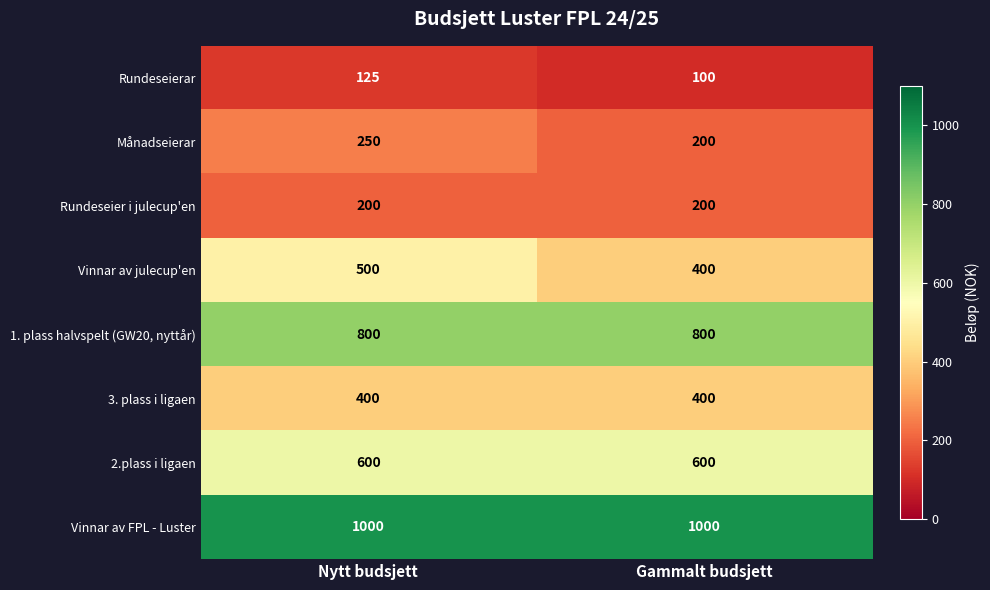

The value of 2.plass i ligaen at Nytt budsjett is 600. True or false?

True